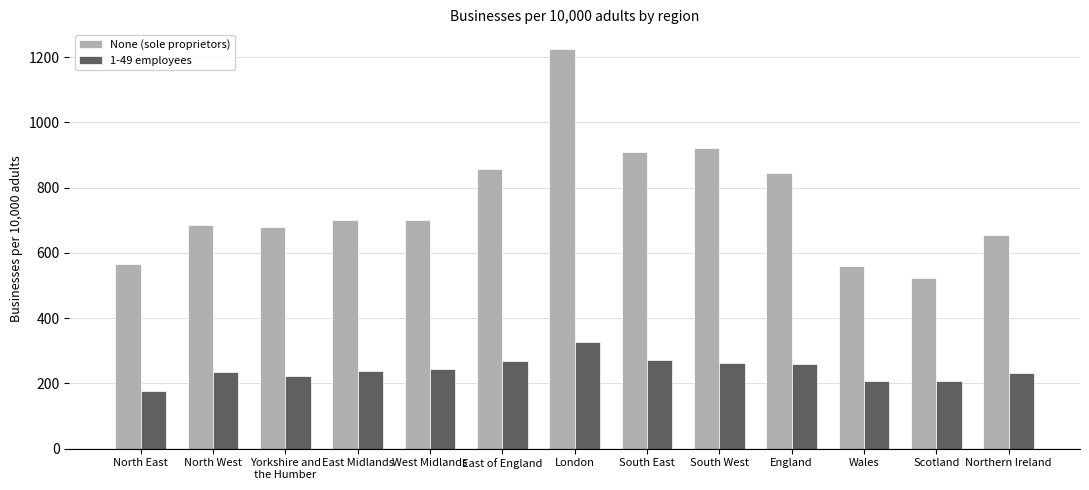

At East Midlands, list the series in order from smallest to largest.

1-49 employees, None (sole proprietors)